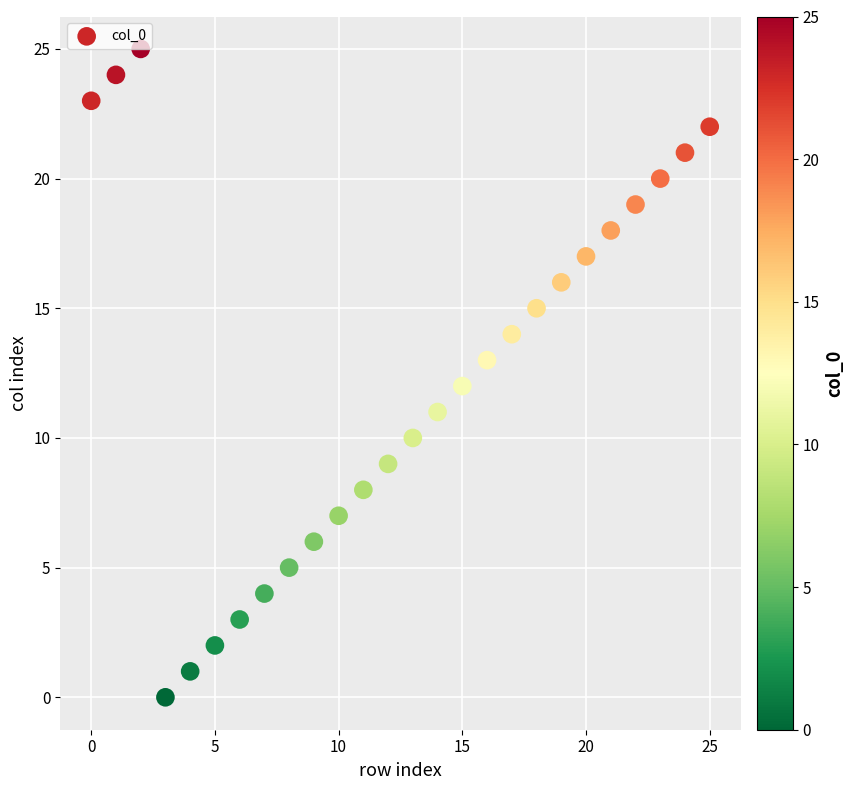

What is the range of Y values (max minus min)?

25